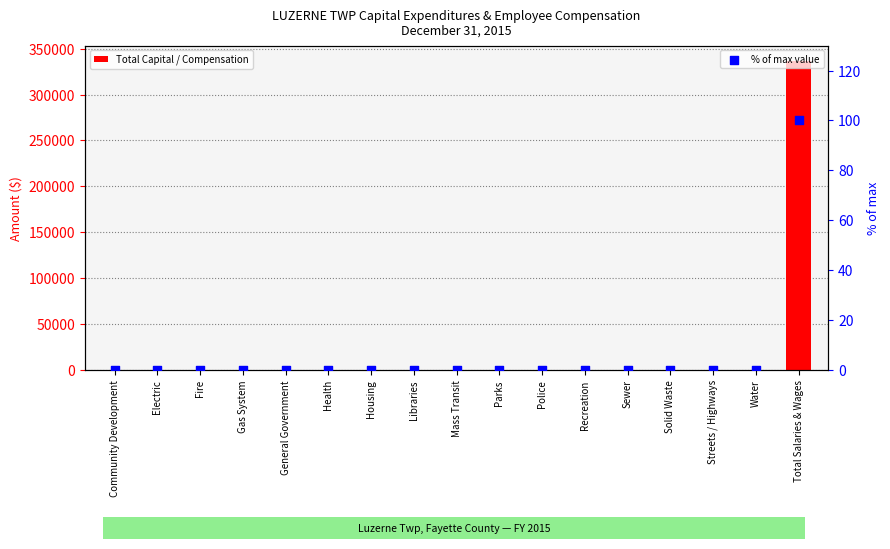

What are all the series names shown in the legend?

Total Capital / Compensation, % of max value